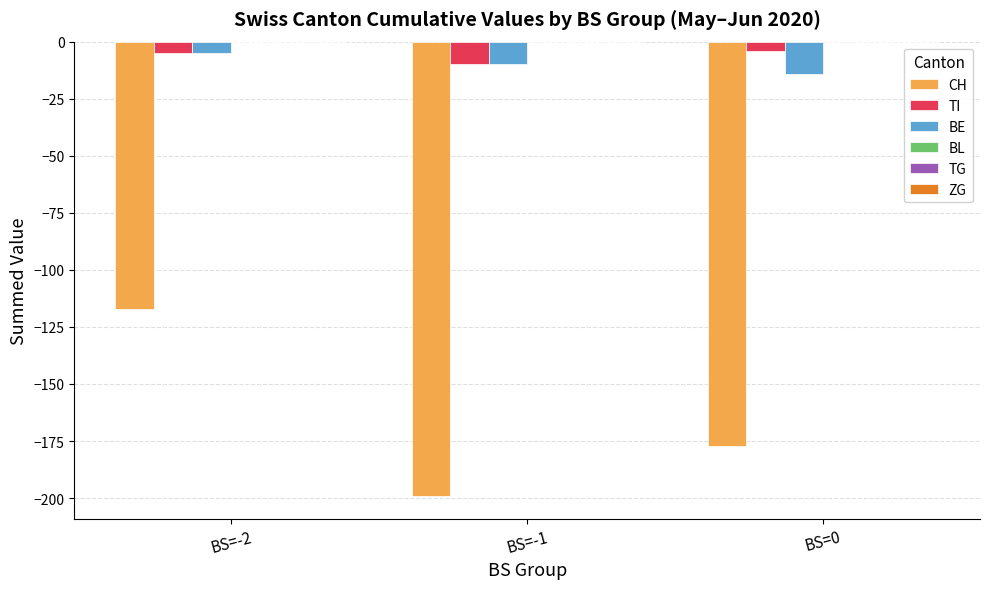

What position from the left is BS=-1?

2